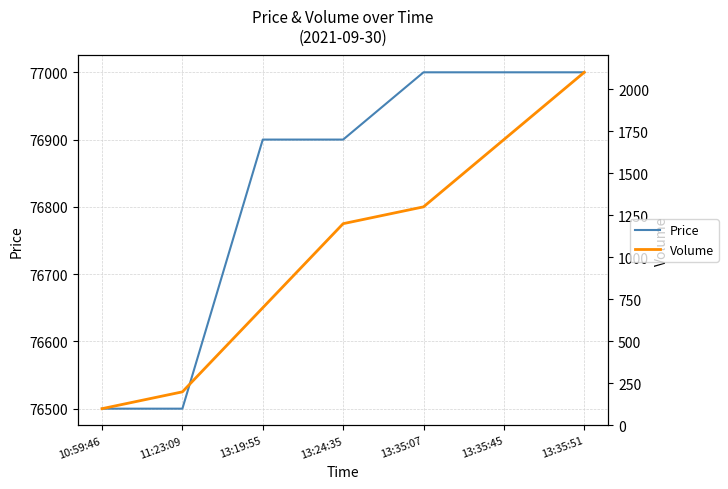

True or false: Volume and Price cross at least once.

False